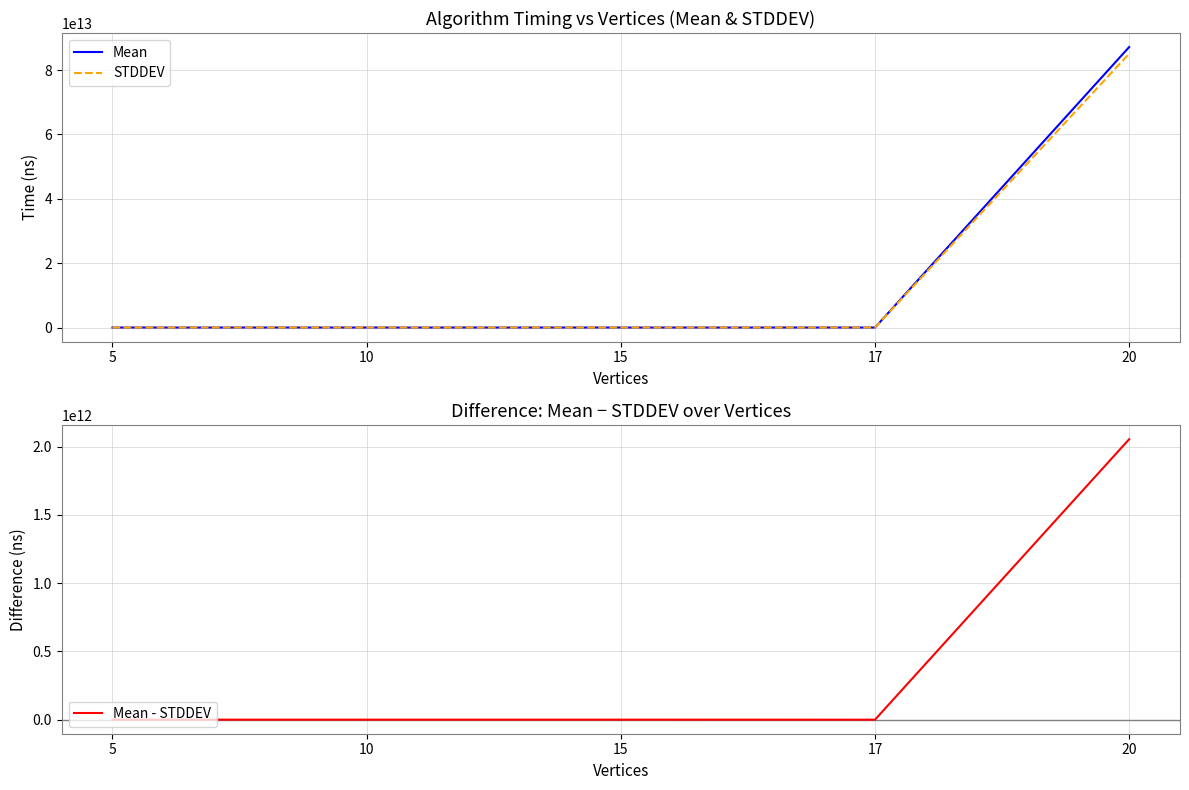

At which category does the chart reach its minimum across all series?

17